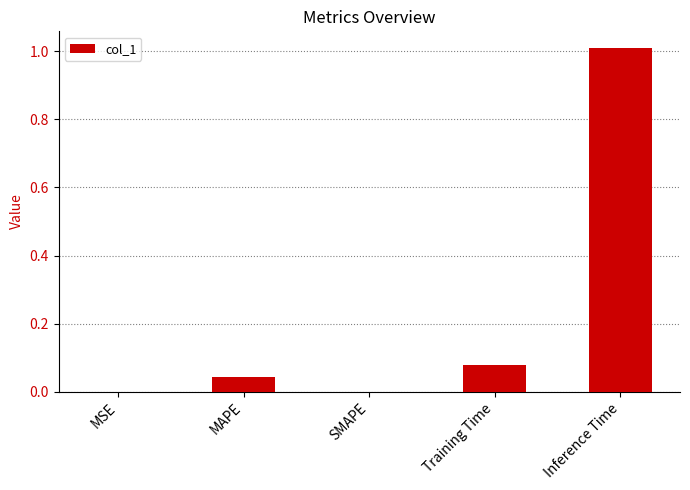

Between Training Time and MSE, which is larger?

Training Time